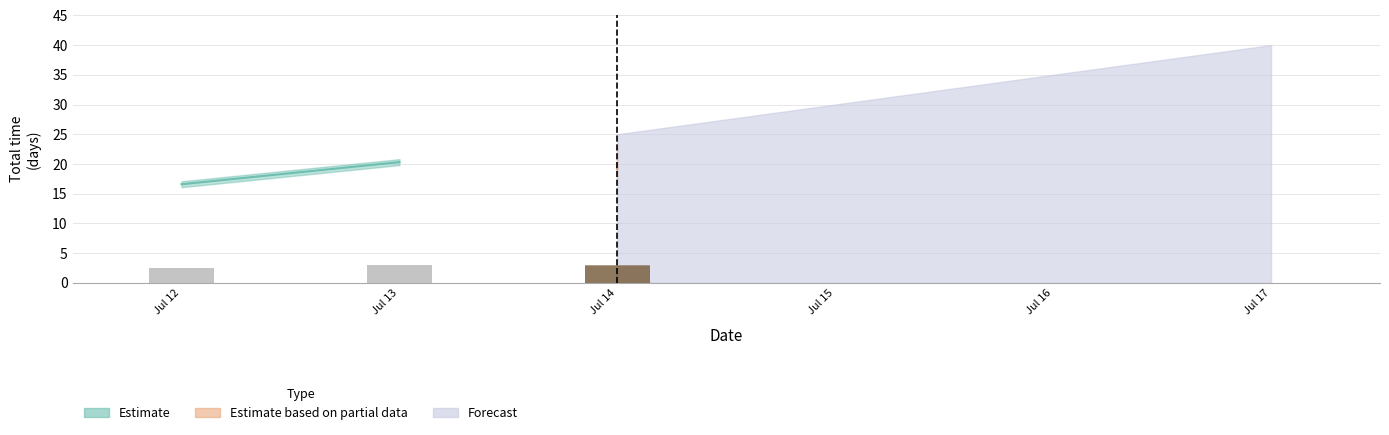

What is the sum of the No. values at 2025-07-14 and 2025-07-14?

7.0